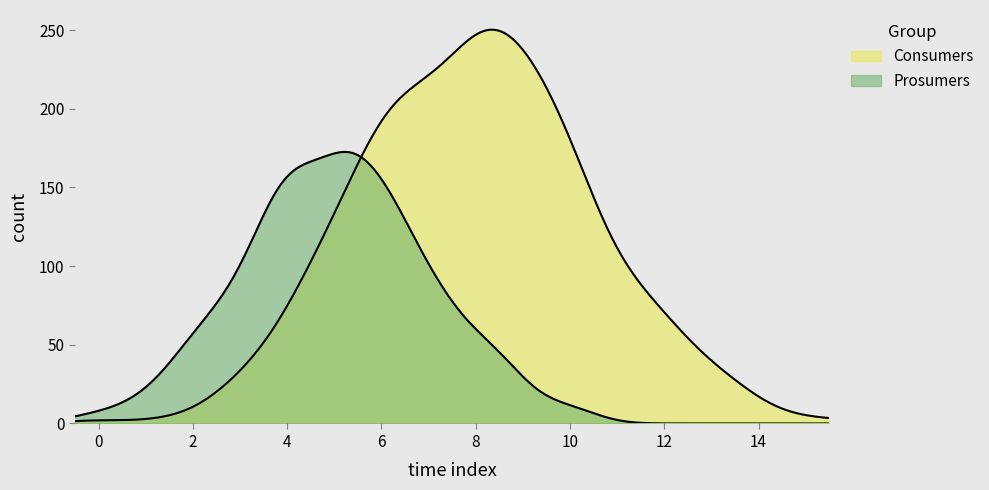

Does the chart have visible grid lines?

No